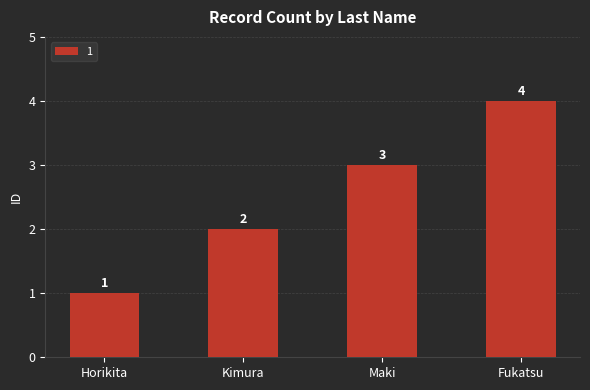

What value does the data have at Maki?

3